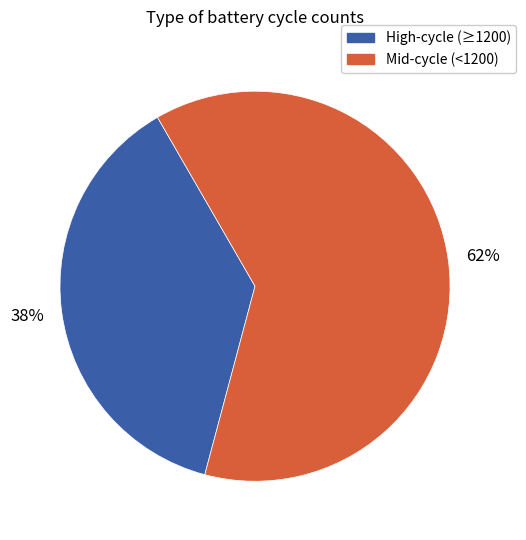

To the nearest percent, what is the average slice percentage?

50%